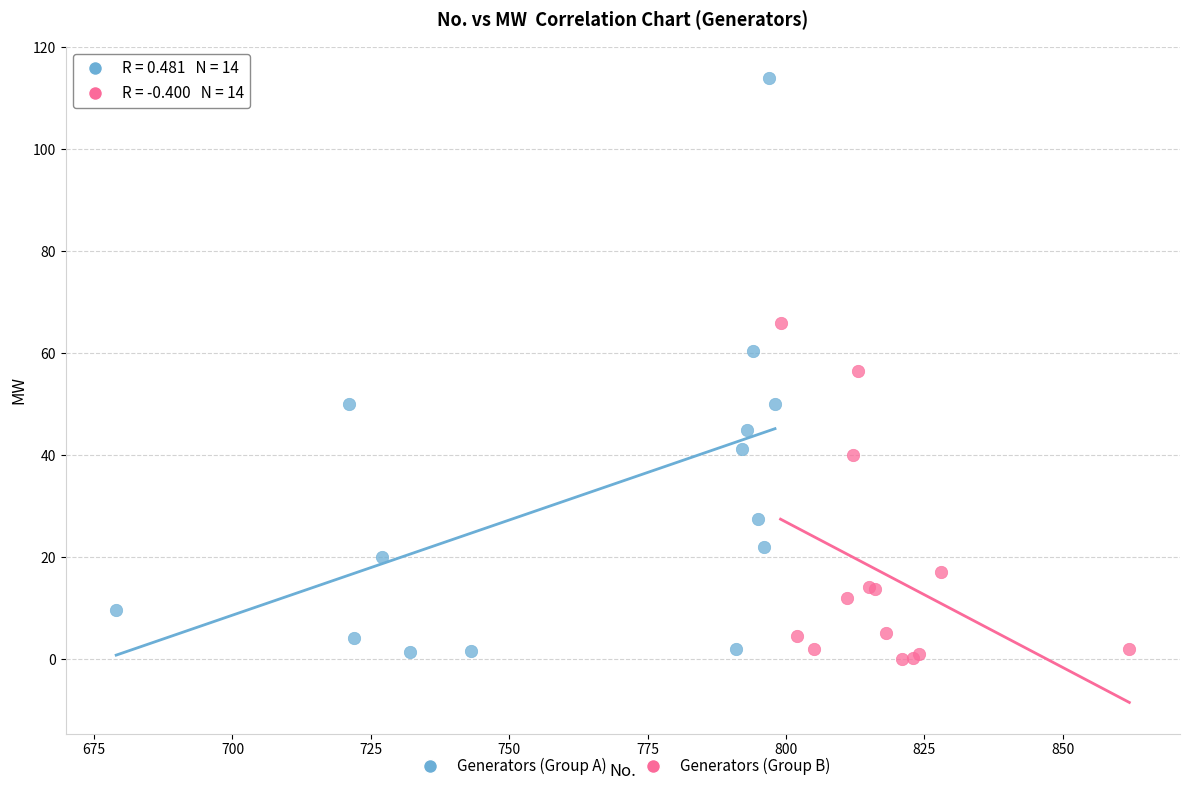

Which series has the widest spread of Y values?

Generators (Group A)